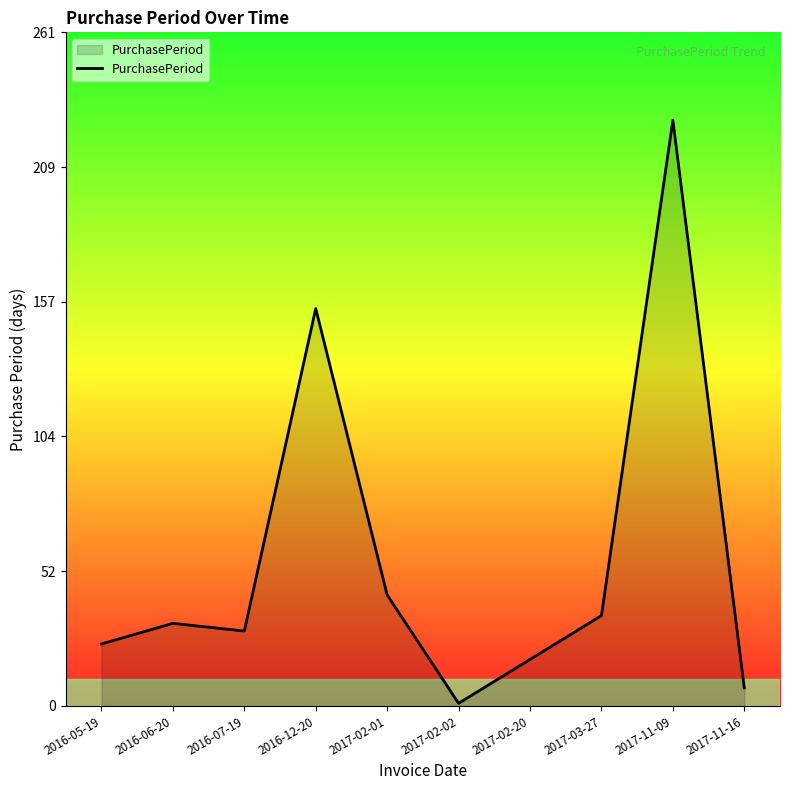

The chart shows a value of 154 at 2016-12-20. True or false?

True